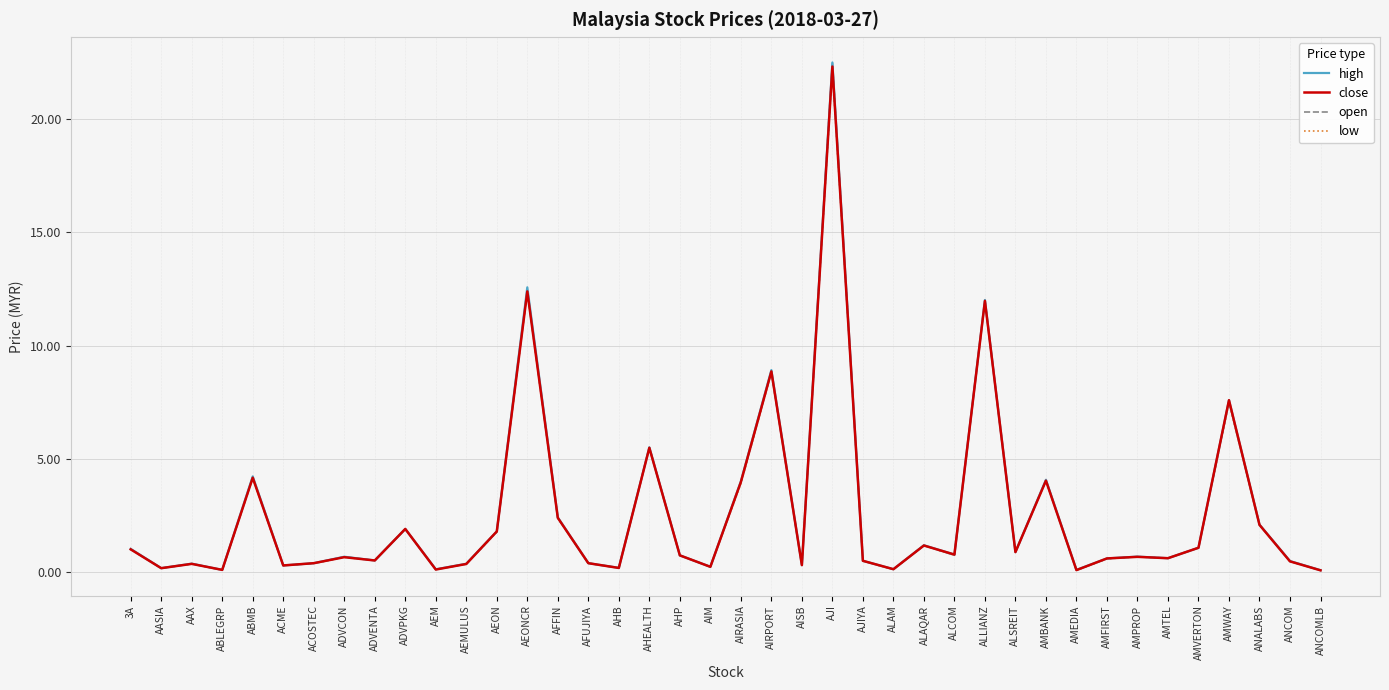

What is the maximum value for close?

22.3